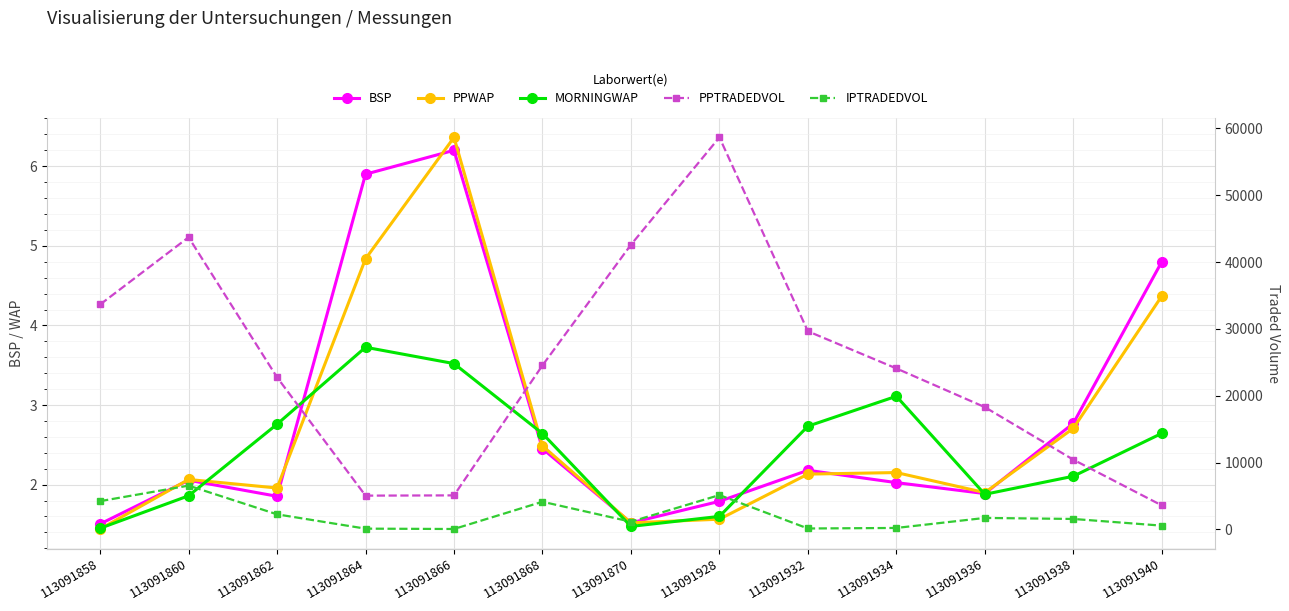

Which series has the largest range (max minus min)?

PPTRADEDVOL